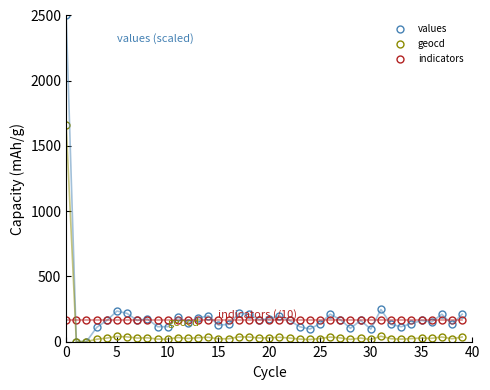

List the series in order of their peak value, highest first.

values, geocd, indicators